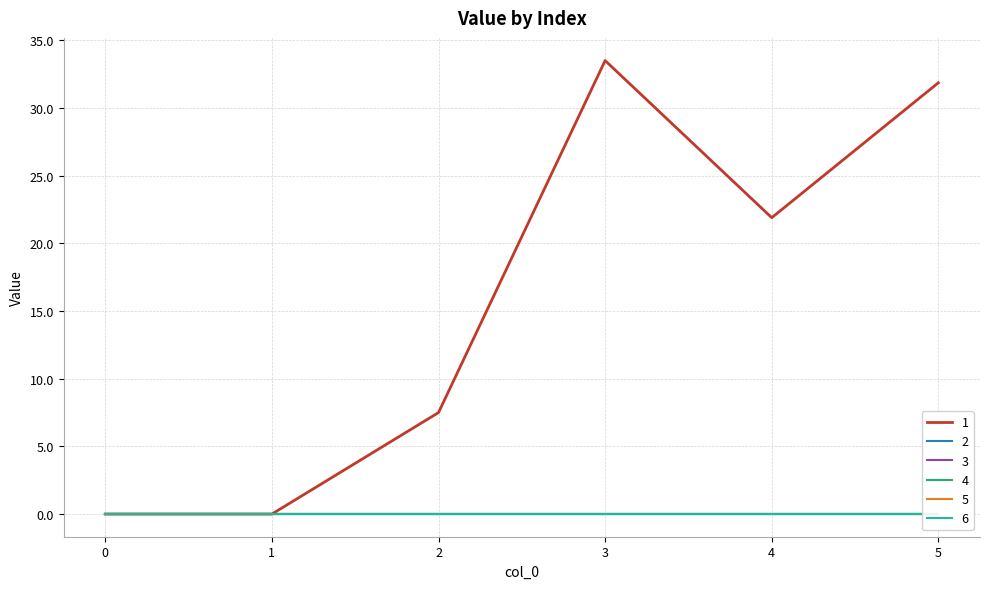

The 5 series shows 0.0 at 5. True or false?

True